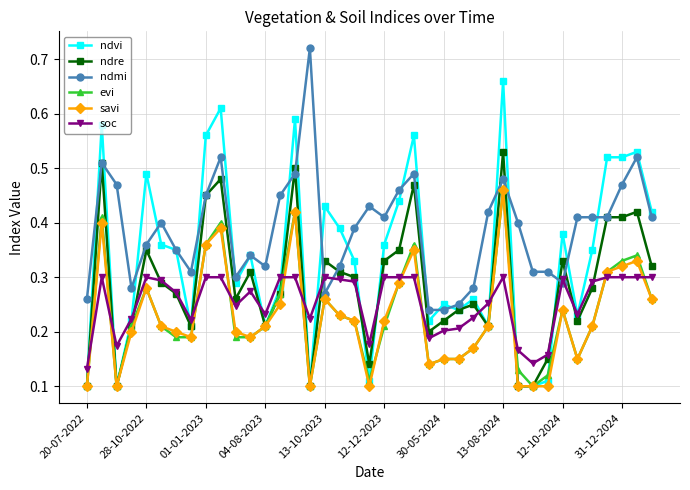

How many ndmi values are between 0 and 1?

39